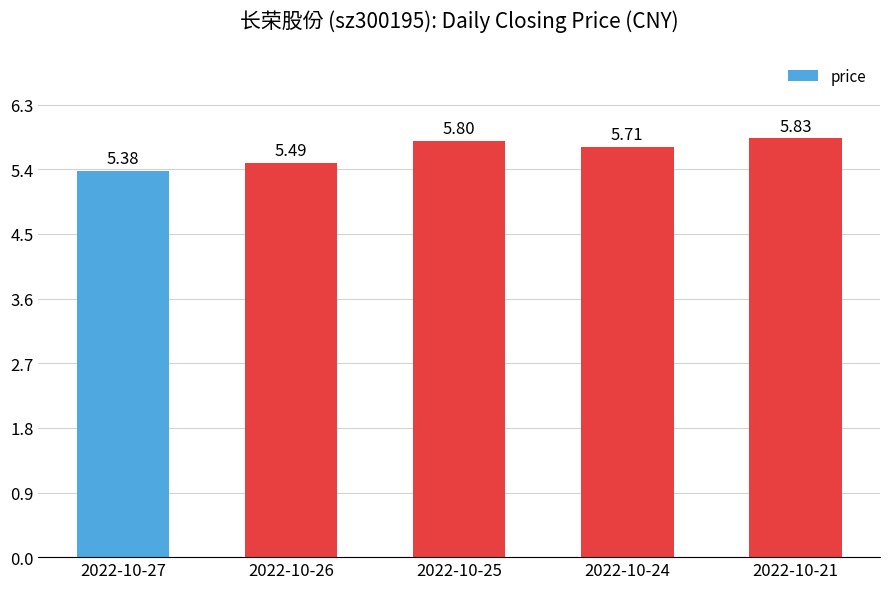

Which label corresponds to the smallest value in the chart?

2022-10-27